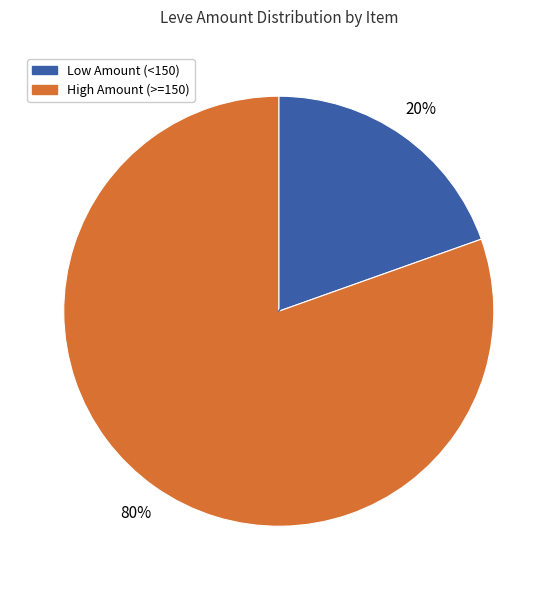

How many segments does this pie chart have?

2